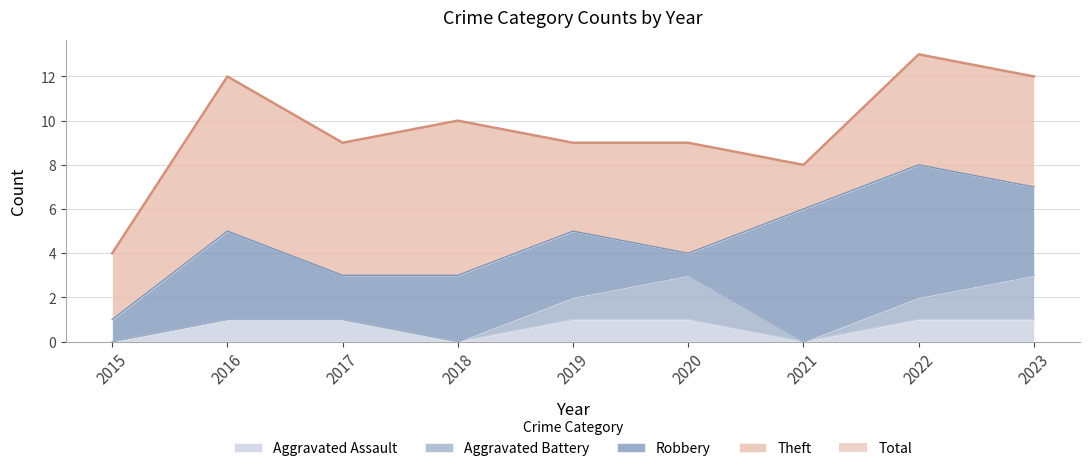

How many data points in Total are less than 9?

2